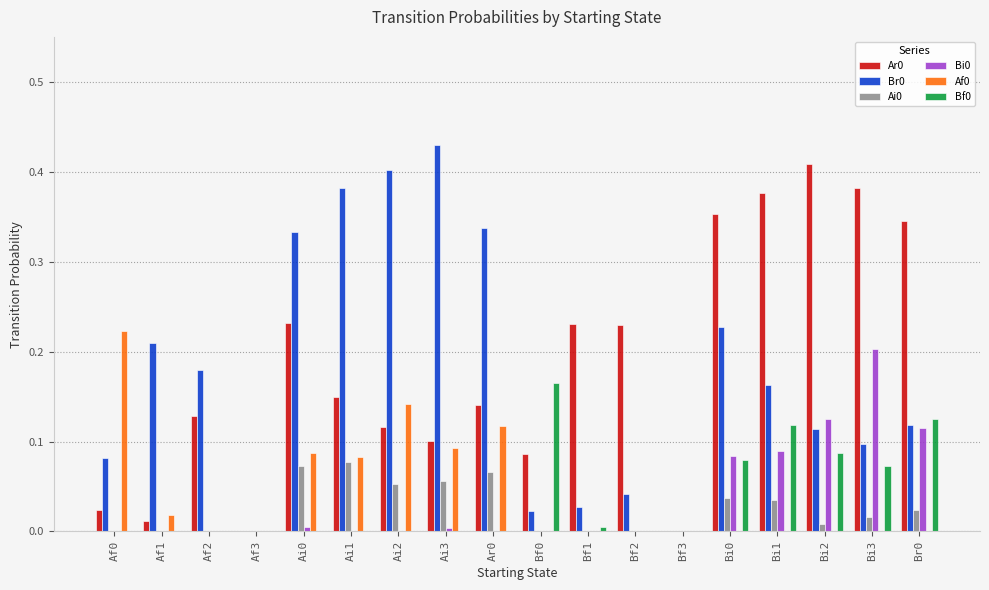

What is the total value across all series at Bi3?

0.8